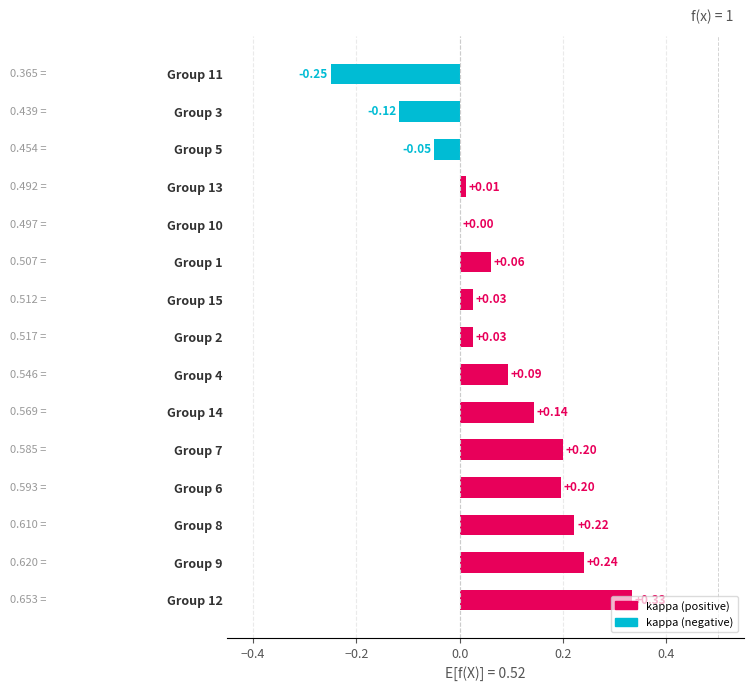

What is the greatest value displayed?

0.3